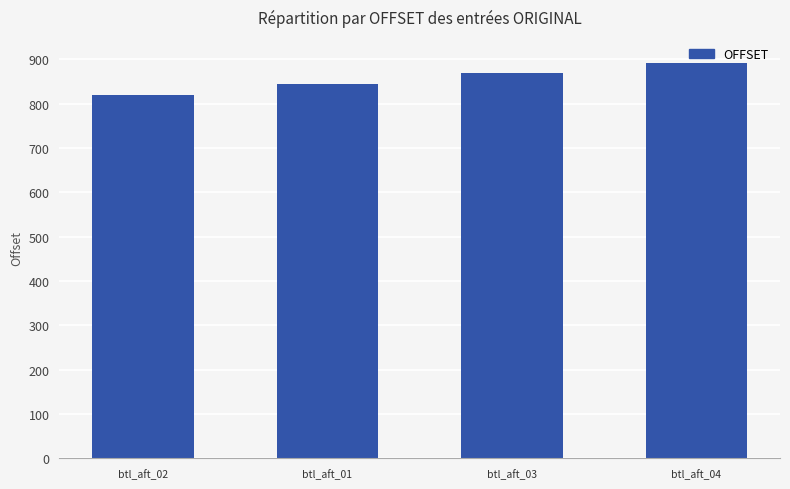

Which label corresponds to the largest value in the chart?

btl_aft_04